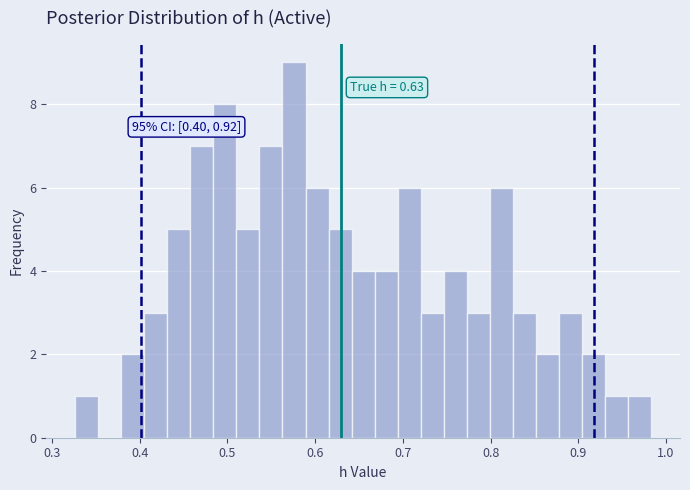

Around what value on the x-axis is the tallest bar? Give the approximate position of its centre, as read against the axis.

0.58